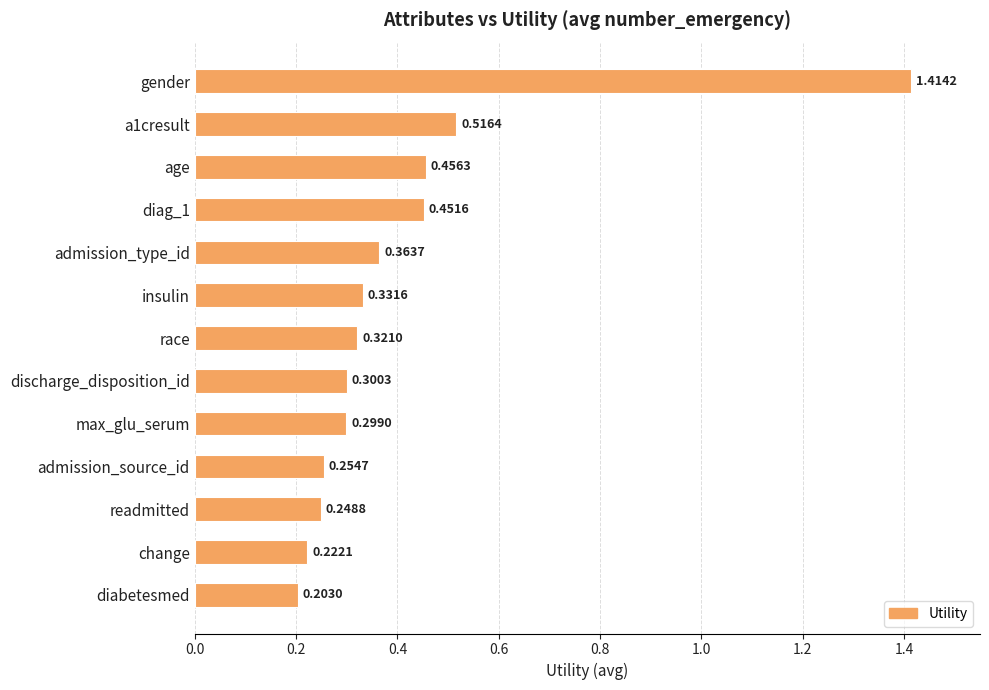

Count the values in the range 0 to 1.

12